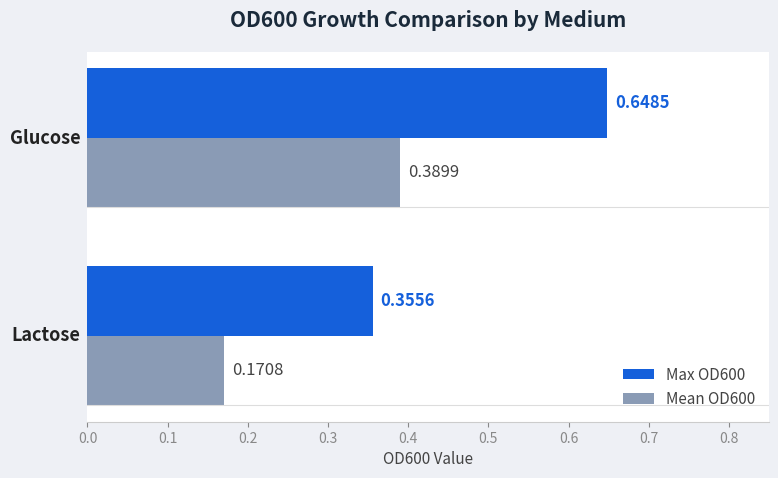

Which series has the largest total across all categories?

Max OD600